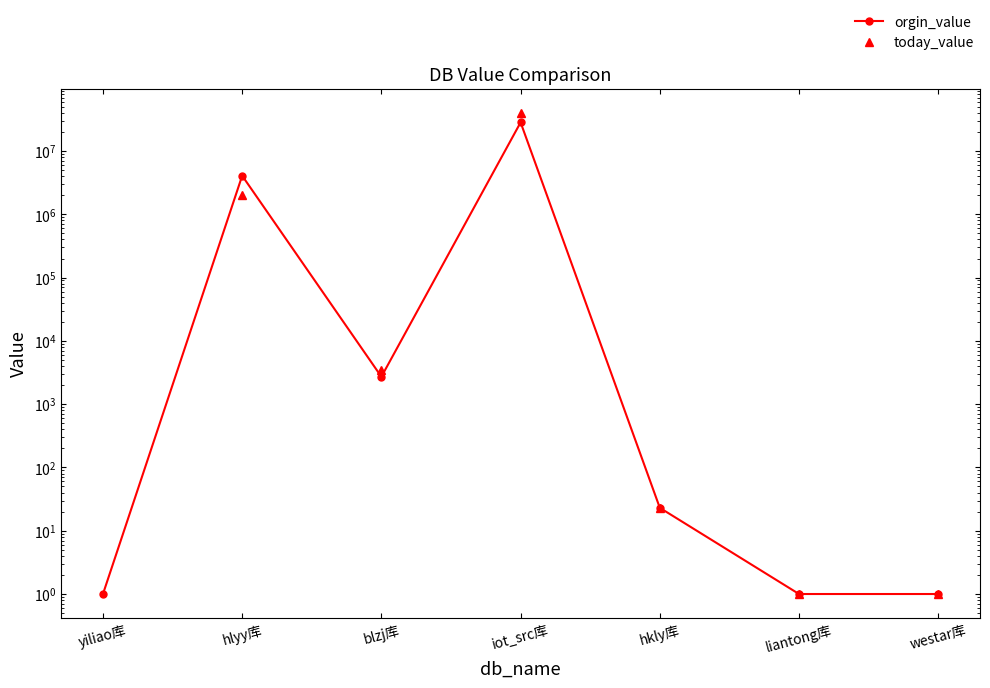

What is the smallest value displayed?

1.0